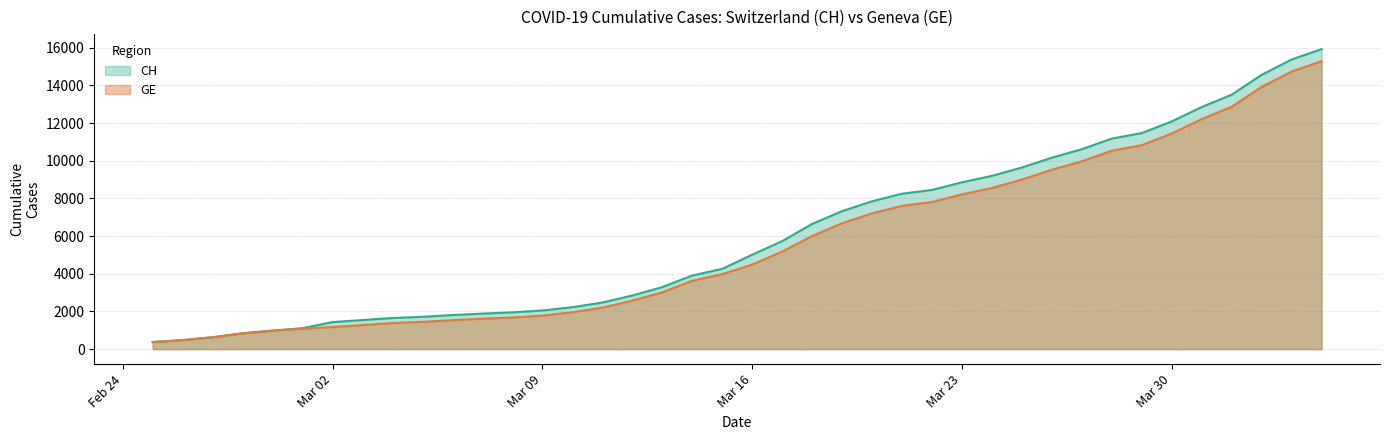

At which category is the sum across all series the highest?

2020-04-04